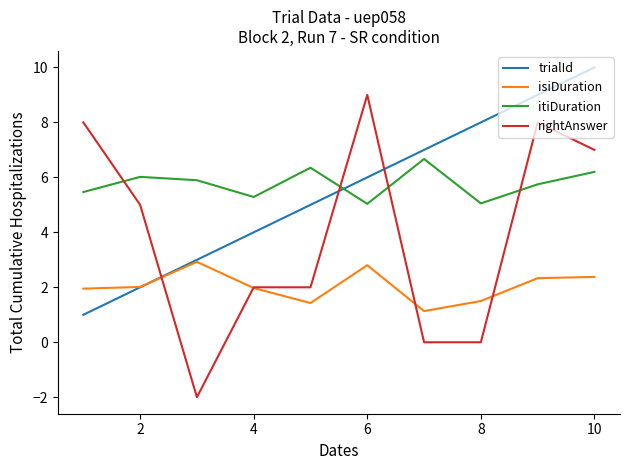

How many intersections are there between itiDuration and trialId?

1